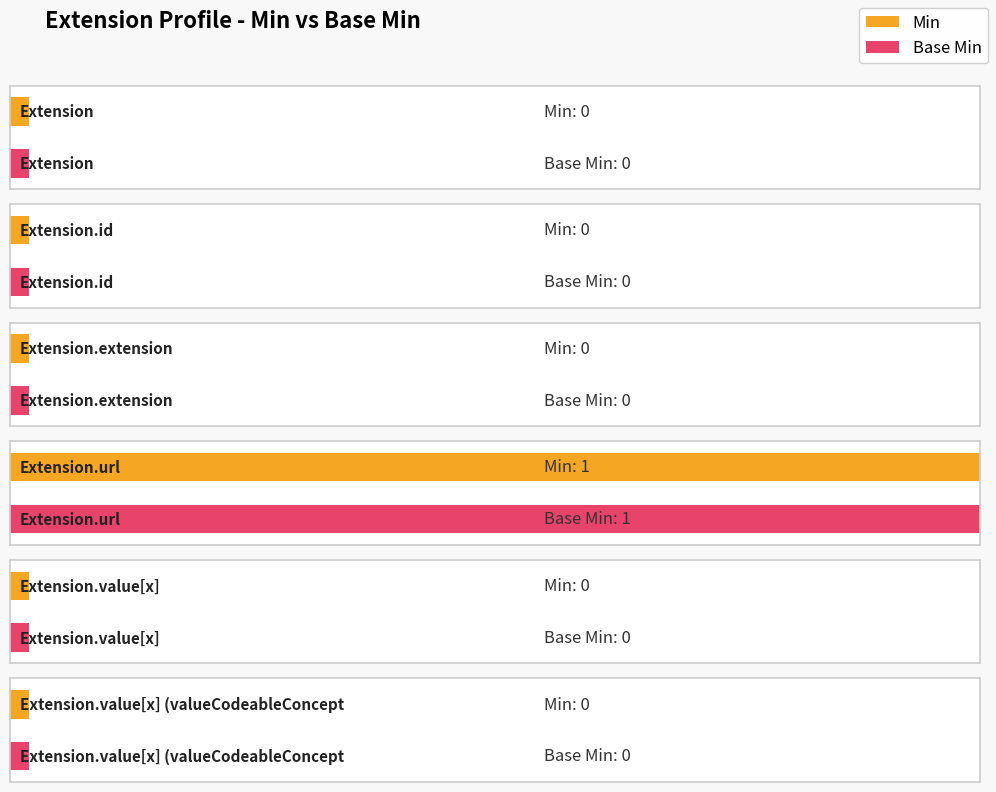

Is the value of Min at Extension.value[x] (valueCodeableConcept) greater than the value of Base Min at Extension?

No